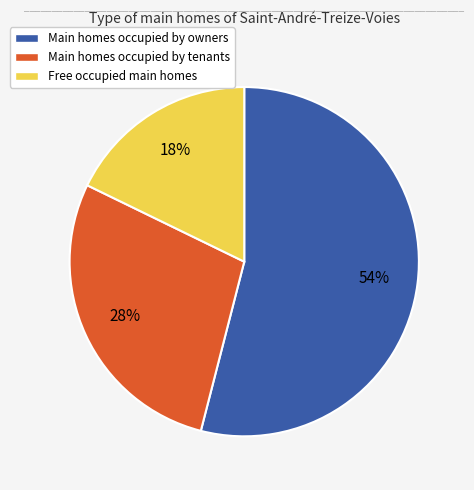

Is the sum of Main homes occupied by owners and Free occupied main homes greater than half?

Yes